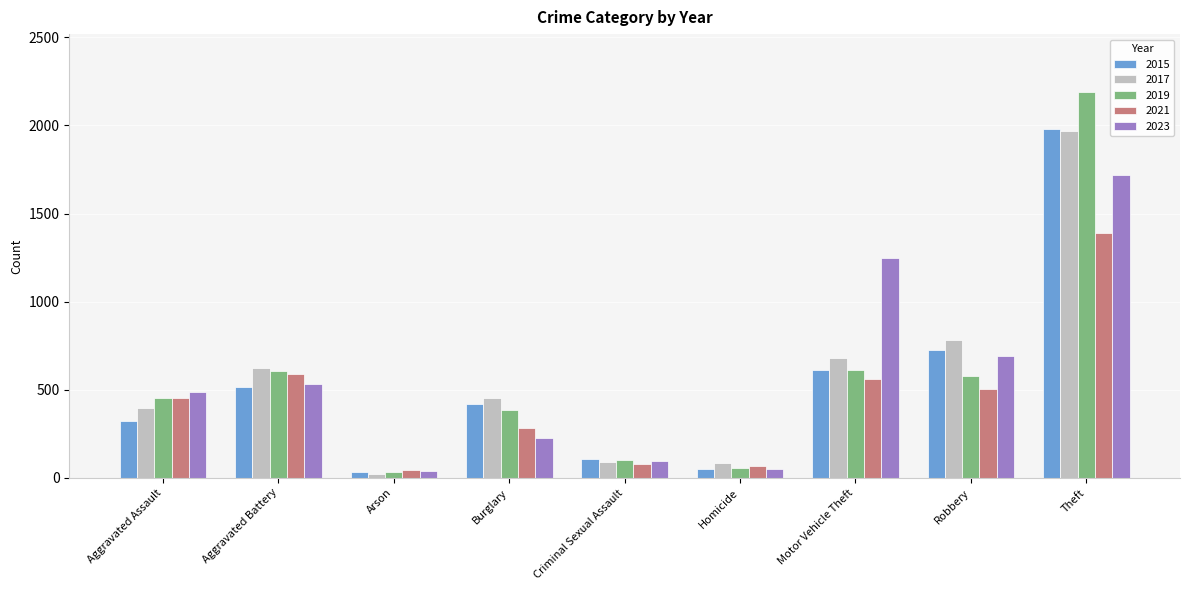

What is the spread (max minus min) of values at Motor Vehicle Theft?

686